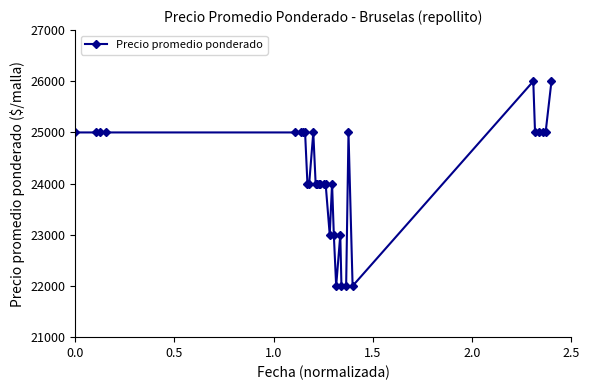

What is the maximum value shown in the chart?

26000